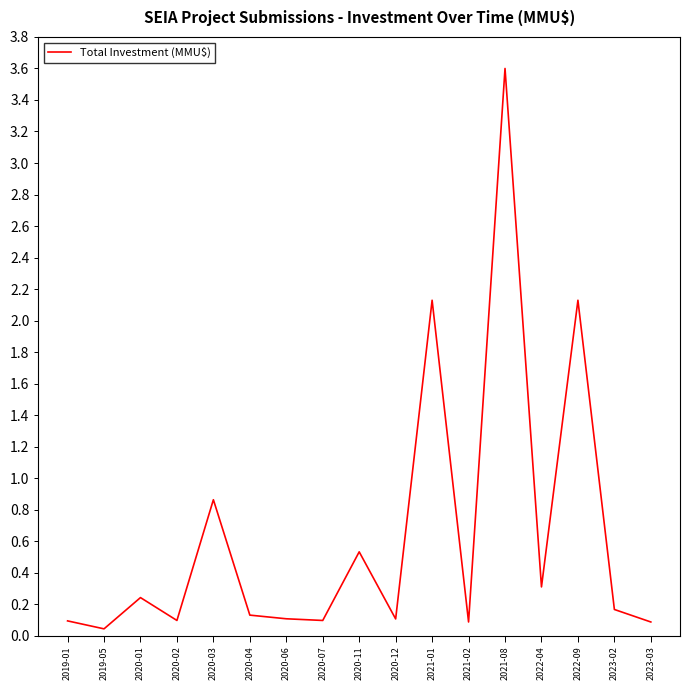

True or false: there are more than 1 points higher than both neighbors.

True